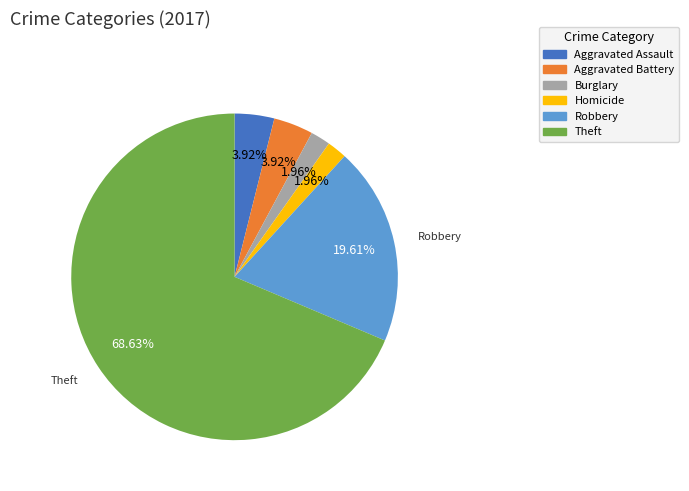

Count the number of slices in the pie.

6